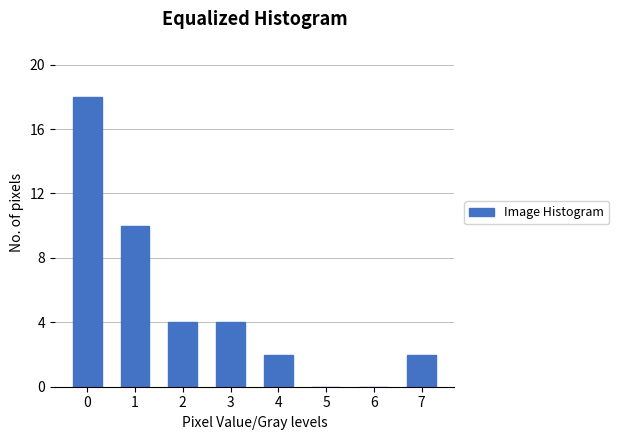

Reading left to right, what are all the values shown in this chart?

0=18	1=10	2=4	3=4	4=2	5=0	6=0	7=2